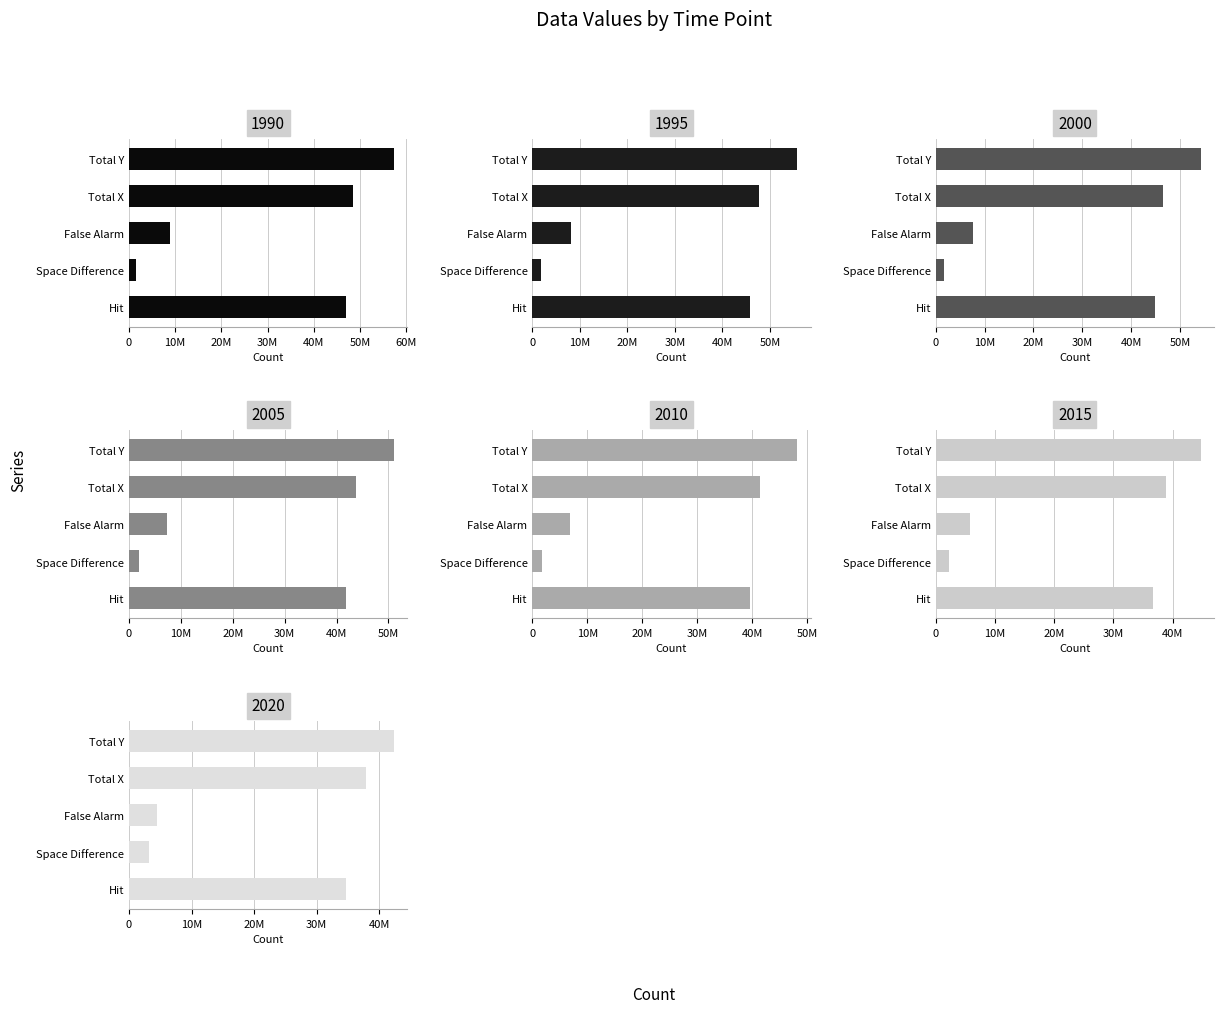

True or false: Space Difference has a value of 5053133 at 2020.

False